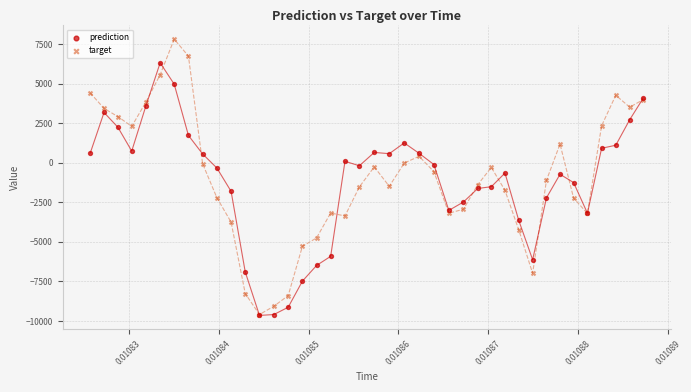

What are all the series names shown in the legend?

prediction, target